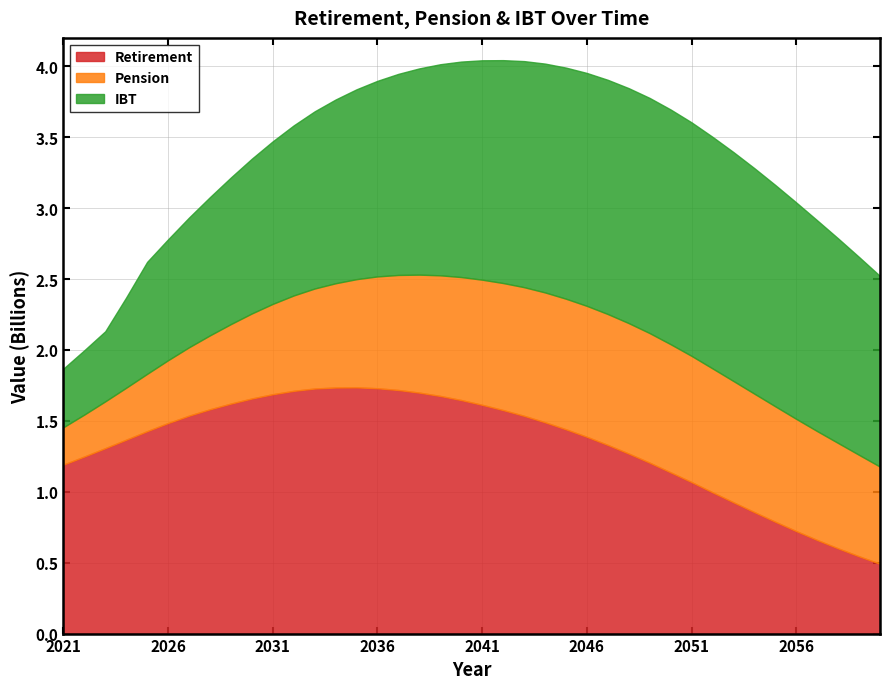

Which label corresponds to the smallest value in the chart?

2021